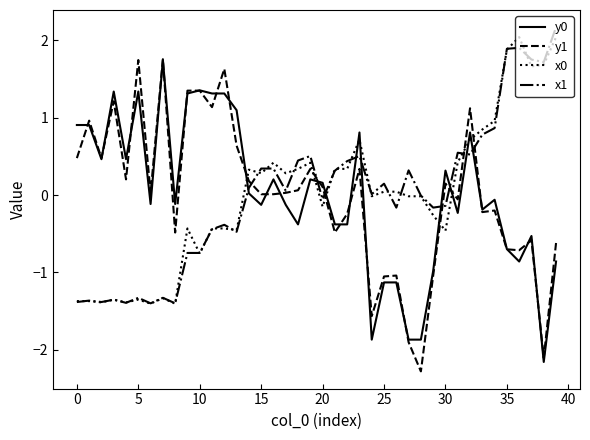

What is the minimum value for x1?

-1.4